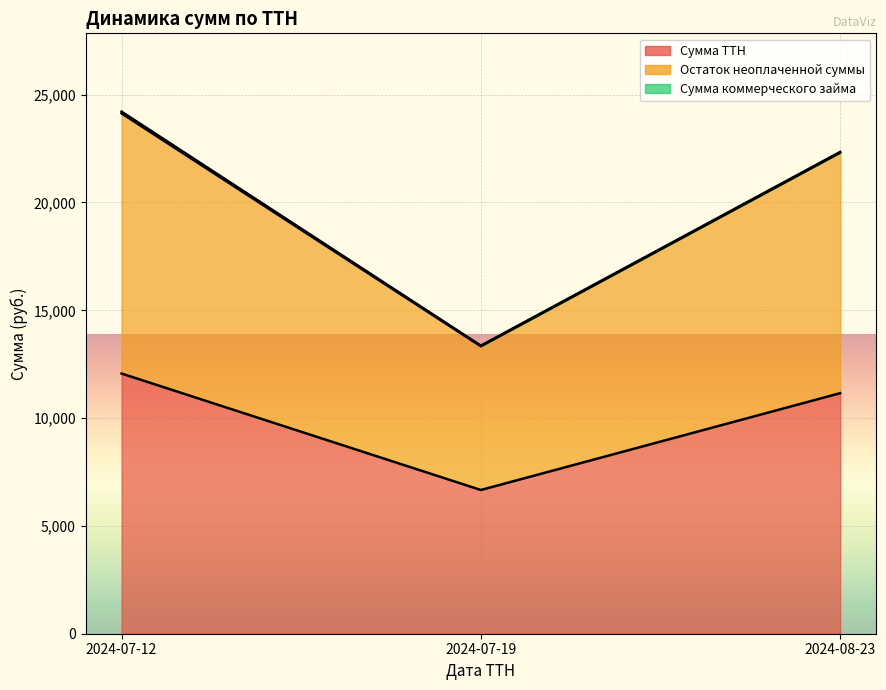

Which series has the largest total across all categories?

Остаток неоплаченной суммы